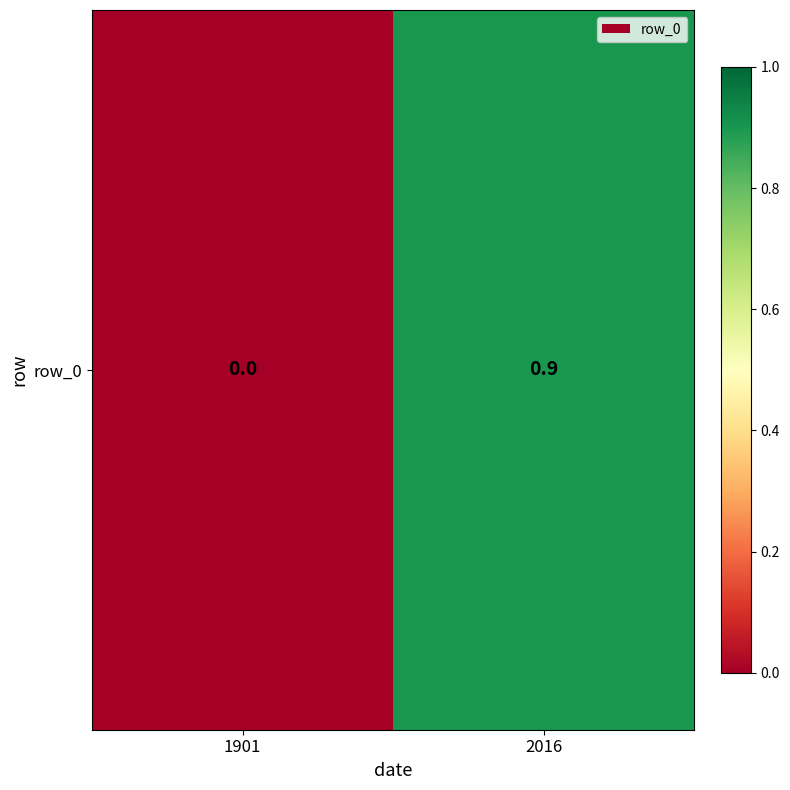

List the labels in order of value, largest first.

2016, 1901